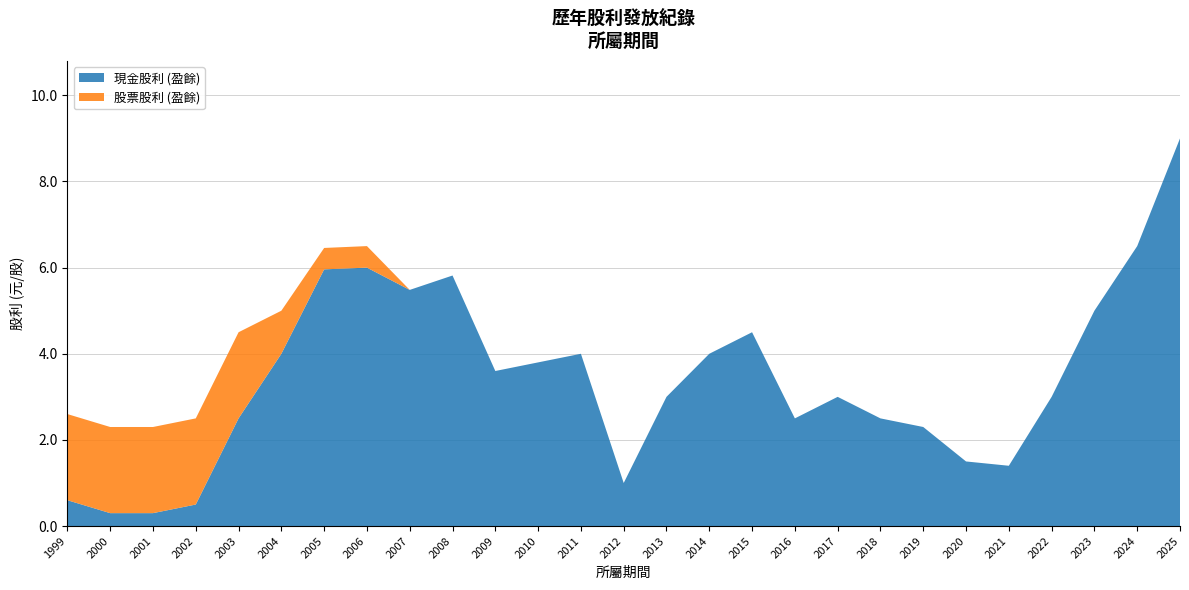

Reading left to right, transcribe all the data shown in this chart.

現金股利 (盈餘): 1999=0.6	2000=0.3	2001=0.3	2002=0.5	2003=2.5	2004=4.0	2005=6.0	2006=6.0	2007=5.5	2008=5.8	2009=3.6	2010=3.8	2011=4.0	2012=1.0	2013=3.0	2014=4.0	2015=4.5	2016=2.5	2017=3.0	2018=2.5	2019=2.3	2020=1.5	2021=1.4	2022=3.0	2023=5.0	2024=6.5	2025=9.0
股票股利 (盈餘): 1999=2.0	2000=2.0	2001=2.0	2002=2.0	2003=2.0	2004=1.0	2005=0.5	2006=0.5	2007=0.0	2008=0.0	2009=0.0	2010=0.0	2011=0.0	2012=0.0	2013=0.0	2014=0.0	2015=0.0	2016=0.0	2017=0.0	2018=0.0	2019=0.0	2020=0.0	2021=0.0	2022=0.0	2023=0.0	2024=0.0	2025=0.0